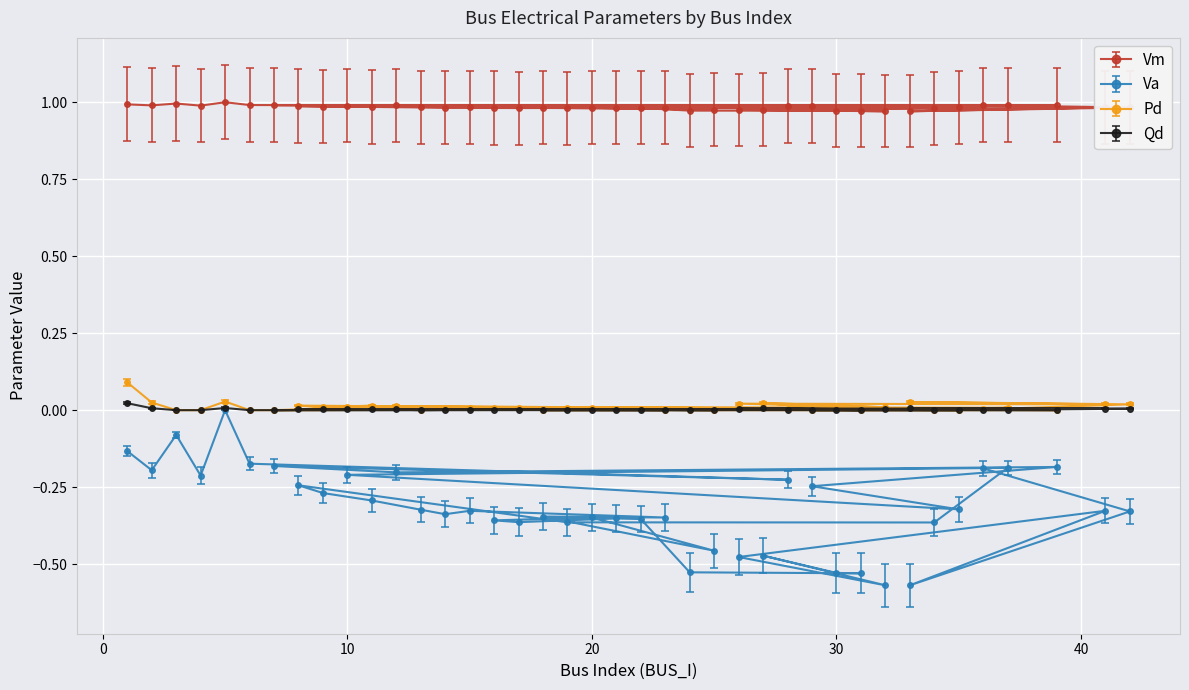

Is it true that Vm equals 1.0 at 29?

True